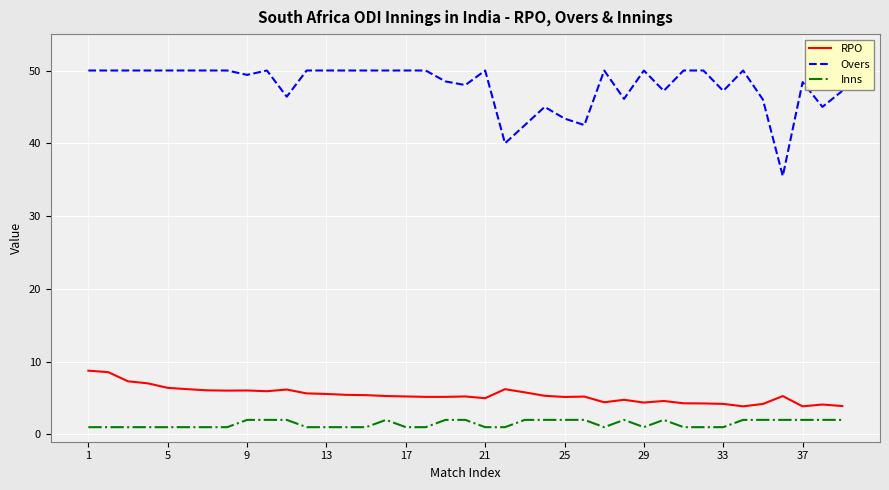

What is the lowest value of the Overs series?

35.5